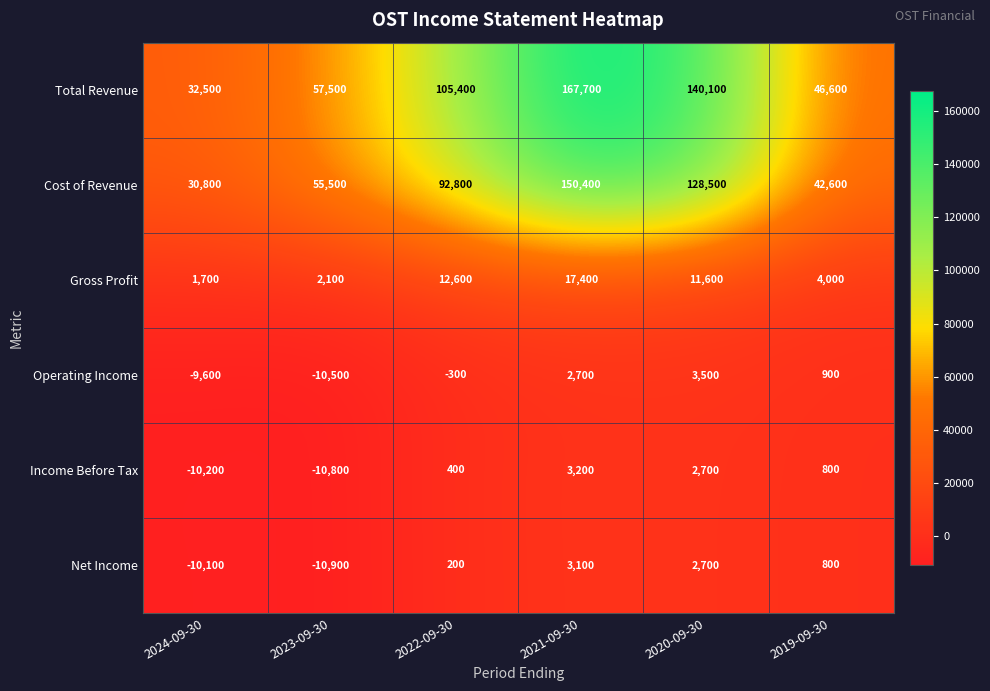

Is it true that Operating Income equals -16653 at 2023-09-30?

False